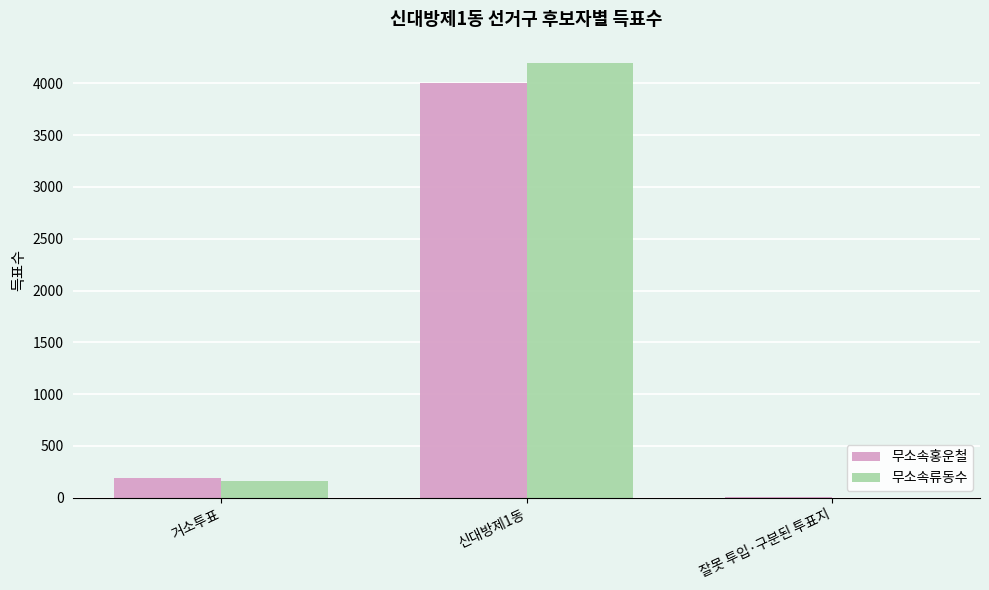

Which series changed the most between 거소투표 and 신대방제1동?

무소속류동수